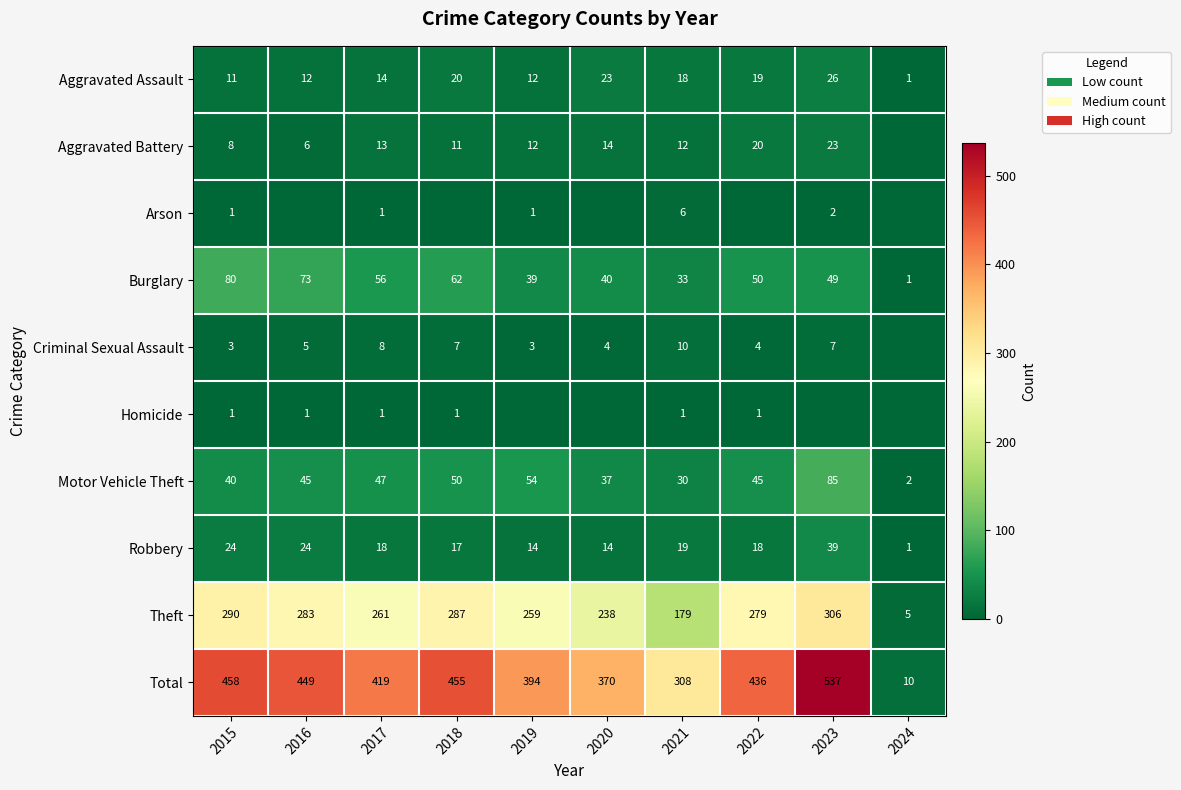

What is the sum of all Robbery values?

188